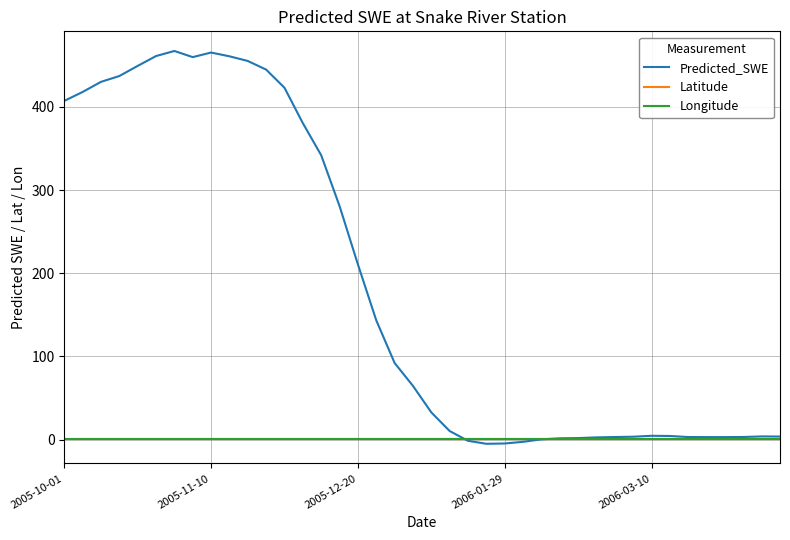

Which series has the largest total across all categories?

Predicted_SWE